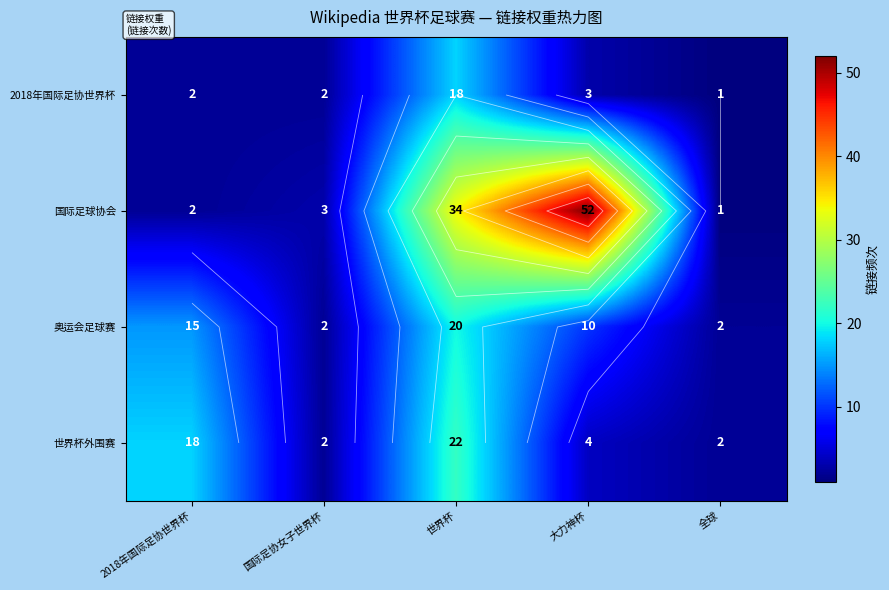

What is the difference between the highest and lowest values at 全球?

1